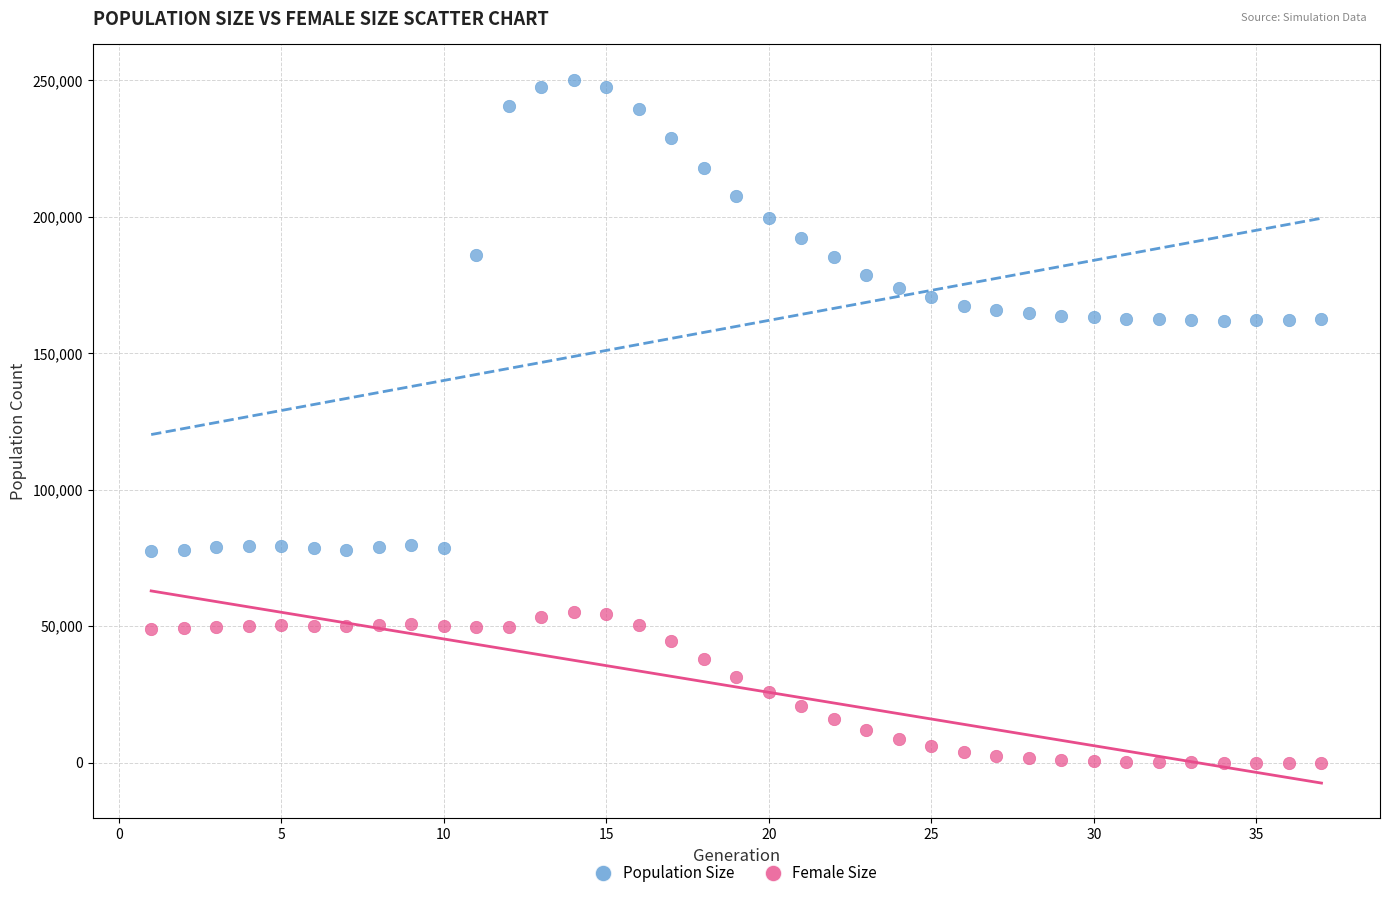

Which series reaches the maximum Y coordinate?

Population Size